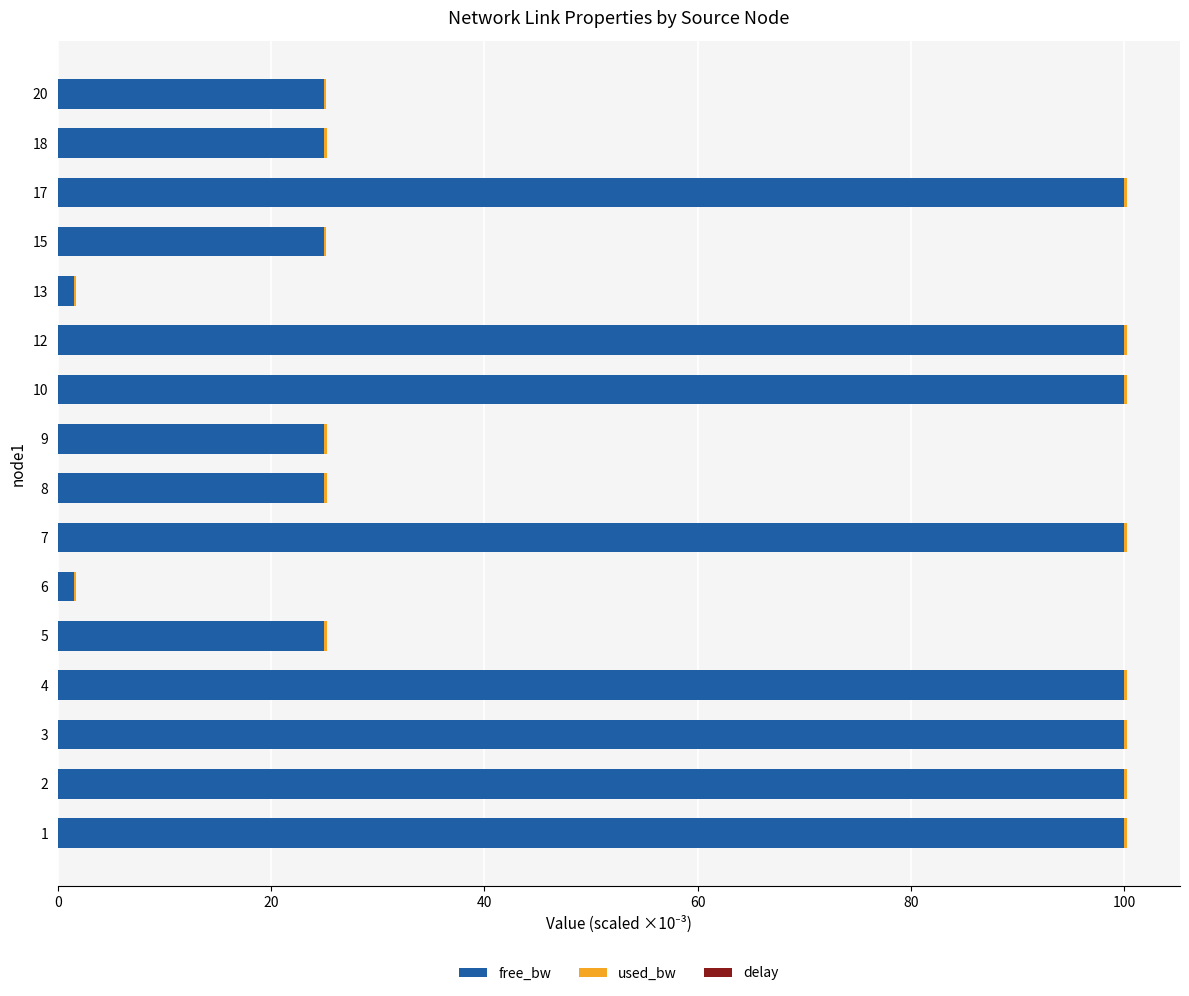

The free_bw series shows 6.4 at 5. True or false?

False